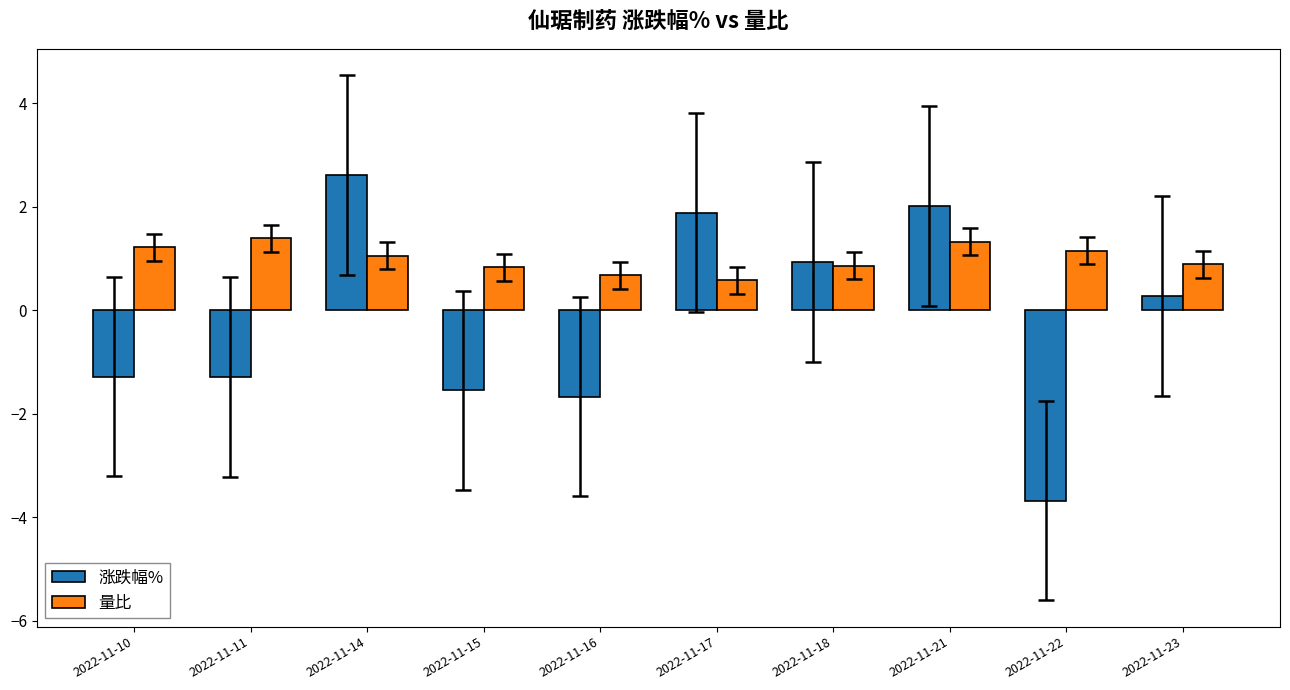

Read the 涨跌幅% value at 2022-11-21.

2.0